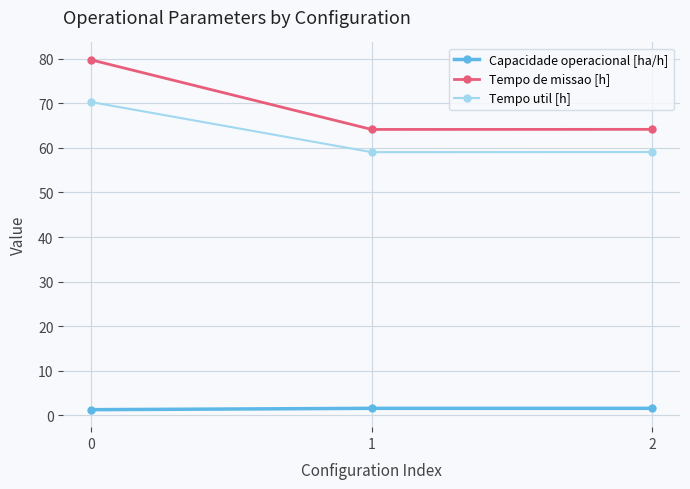

What is the difference between the maximum and second lowest values in the Tempo de missao [h] series?

15.6